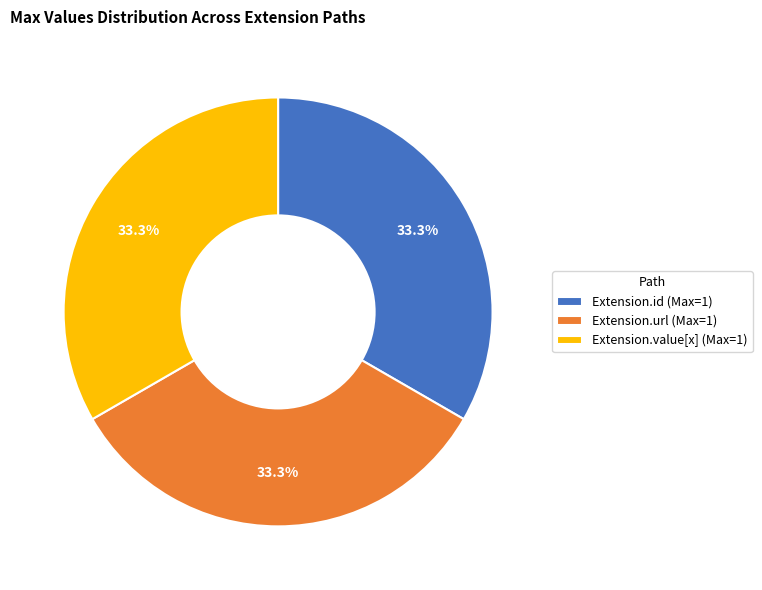

Does any single category account for the majority?

No